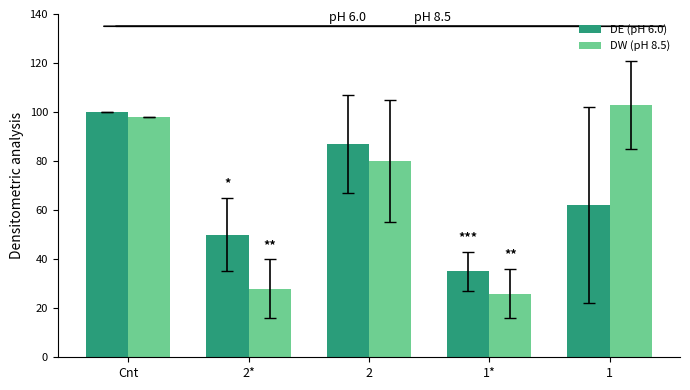

True or false: DW (pH 8.5) has a value of 98 at Cnt.

True